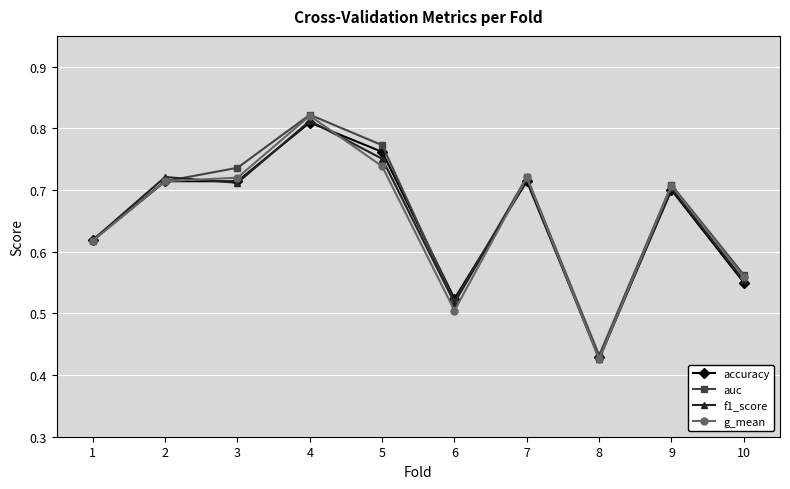

Which series has the widest spread of values?

g_mean